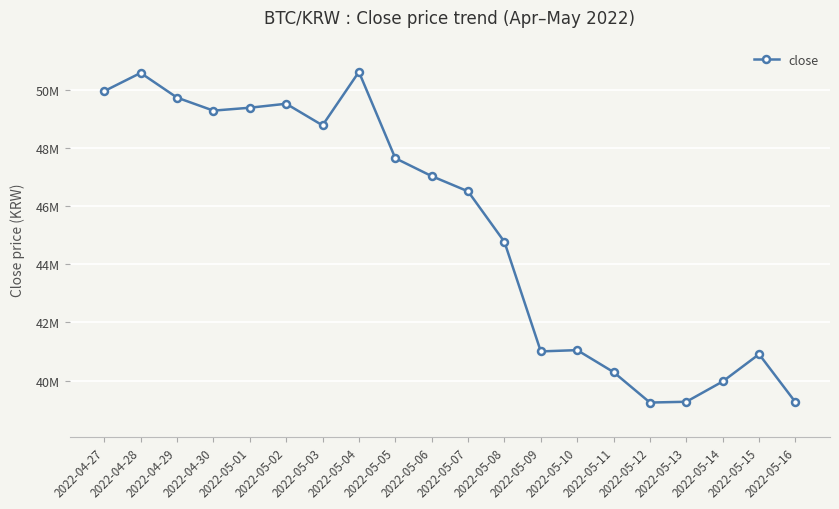

Is this an area chart (filled region under the line)?

No